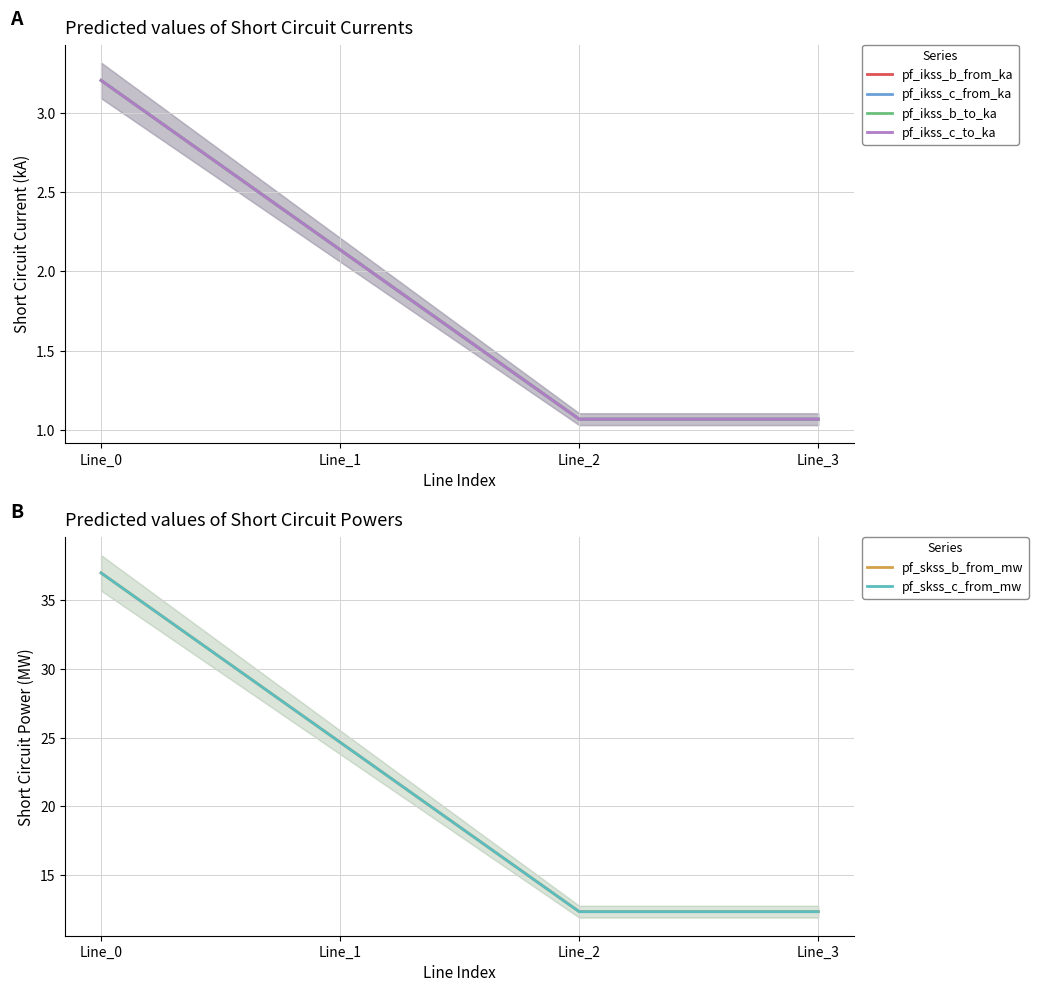

Is the value of pf_ikss_b_from_ka at Line_2 greater than the value of pf_skss_c_from_mw at Line_0?

No